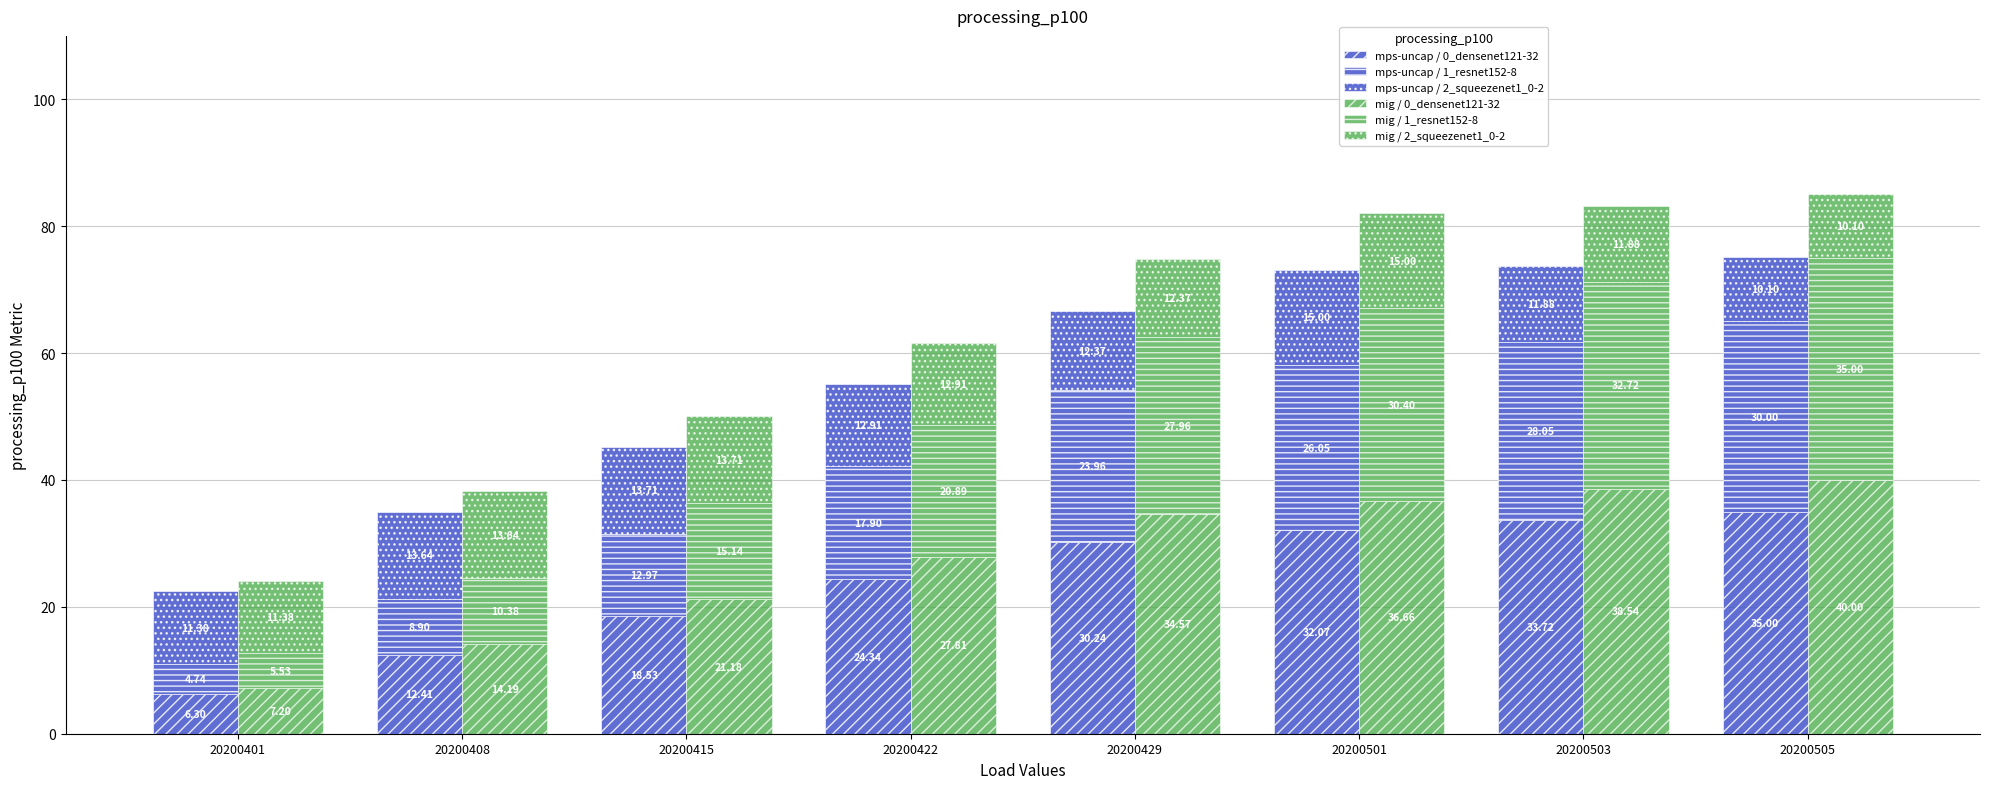

The mig / 0_densenet121-32 series shows 36.7 at 20200501. True or false?

True